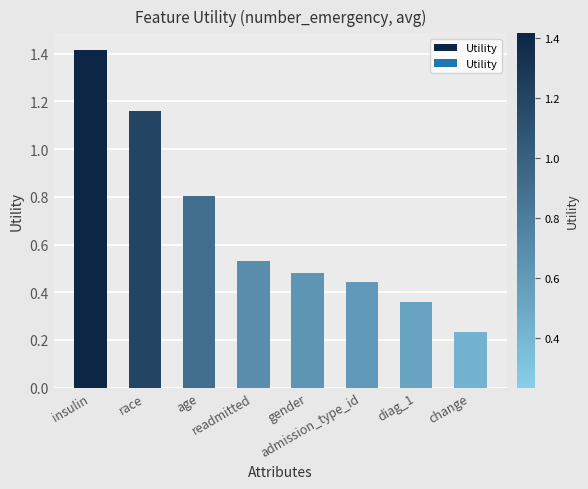

Does the chart contain any negative values?

No